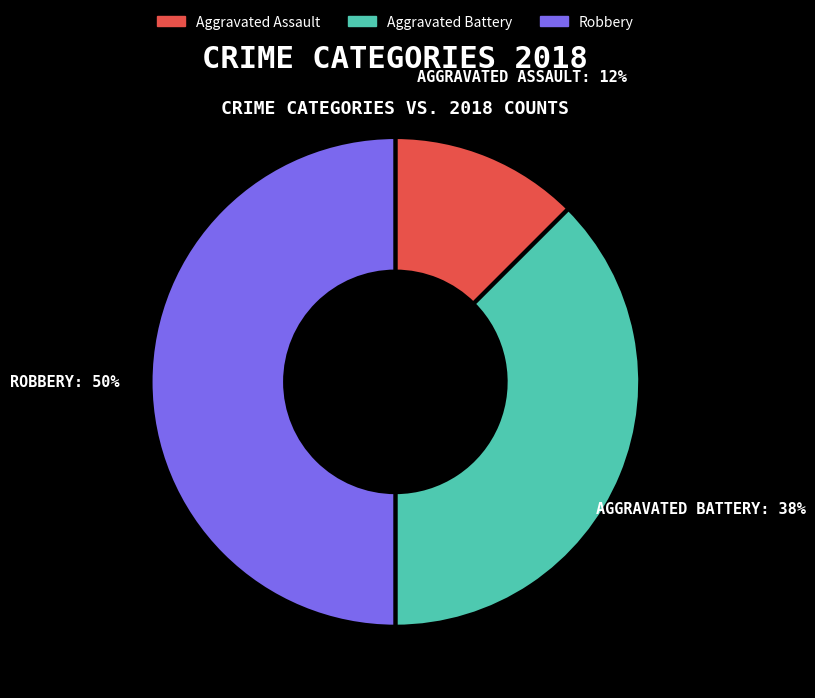

To the nearest percent, what is the average slice percentage?

33%